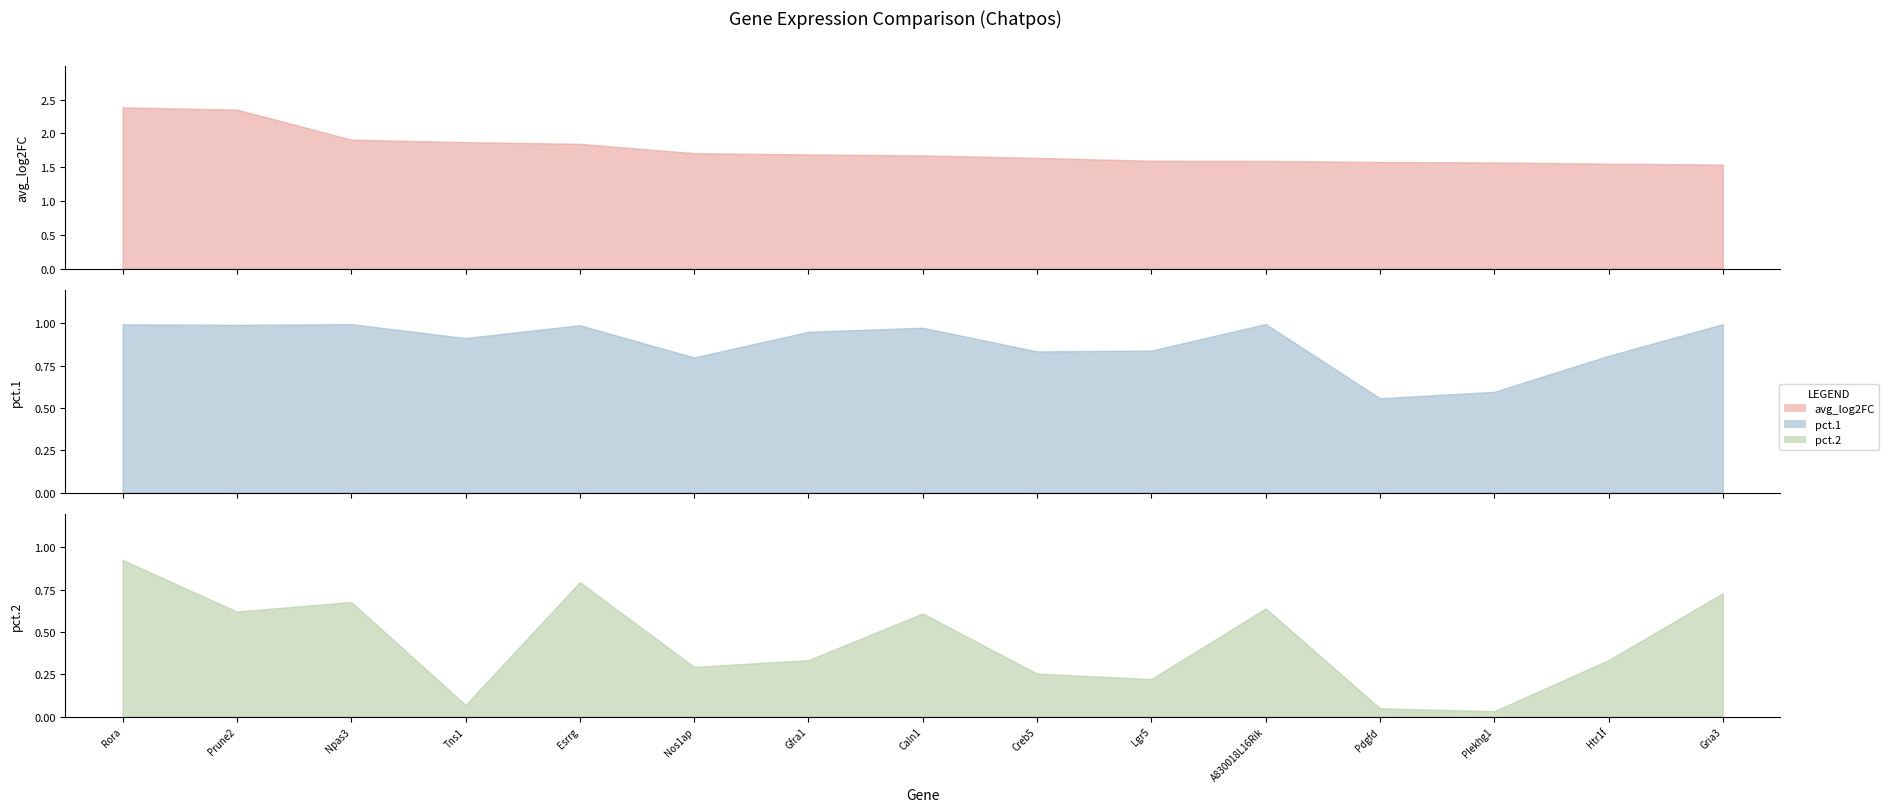

Between Rora and Htr1f, which is larger?

Rora